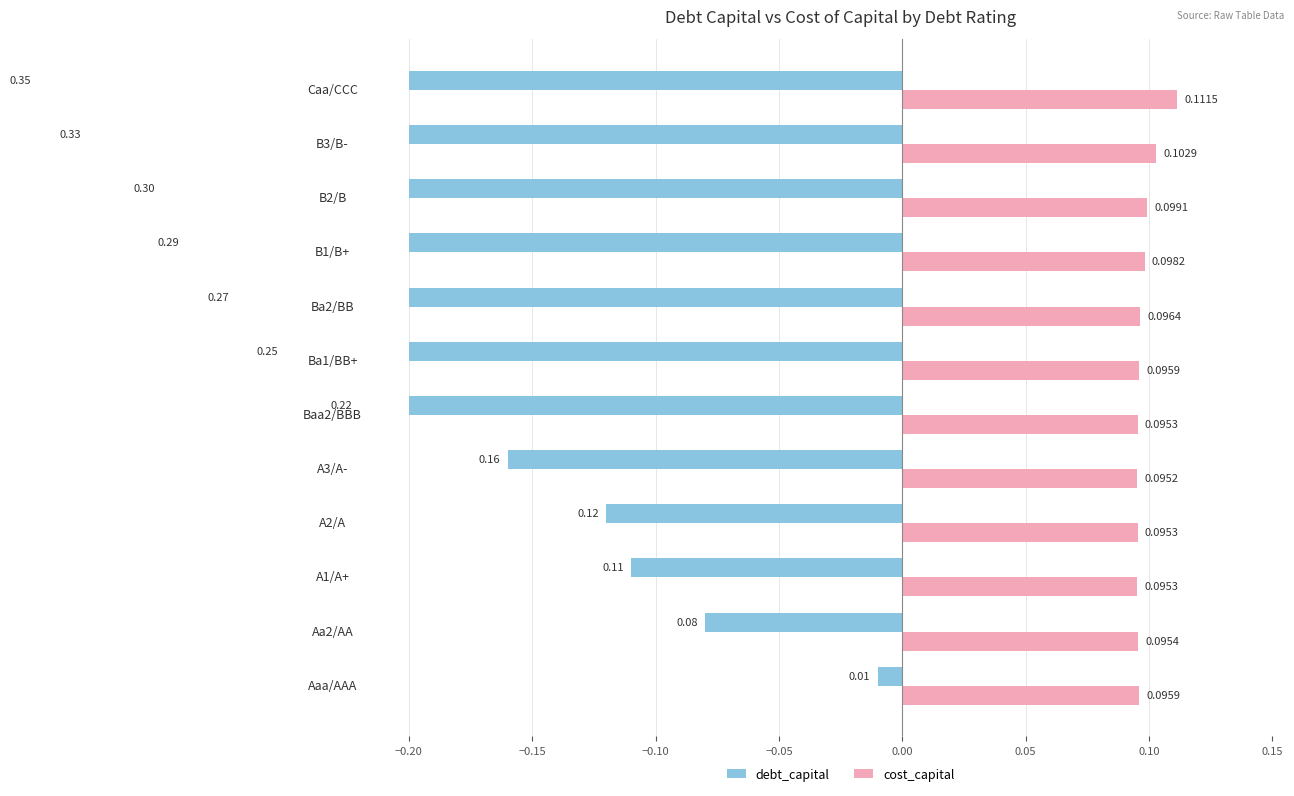

What is the maximum value for cost_capital?

0.1